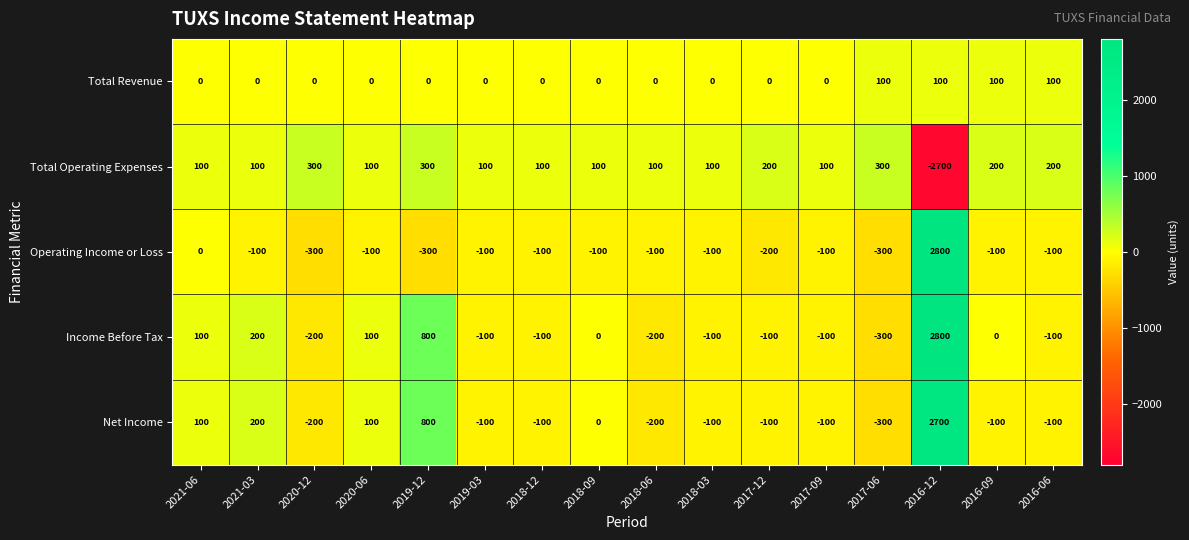

Which series has the largest range (max minus min)?

Operating Income or Loss